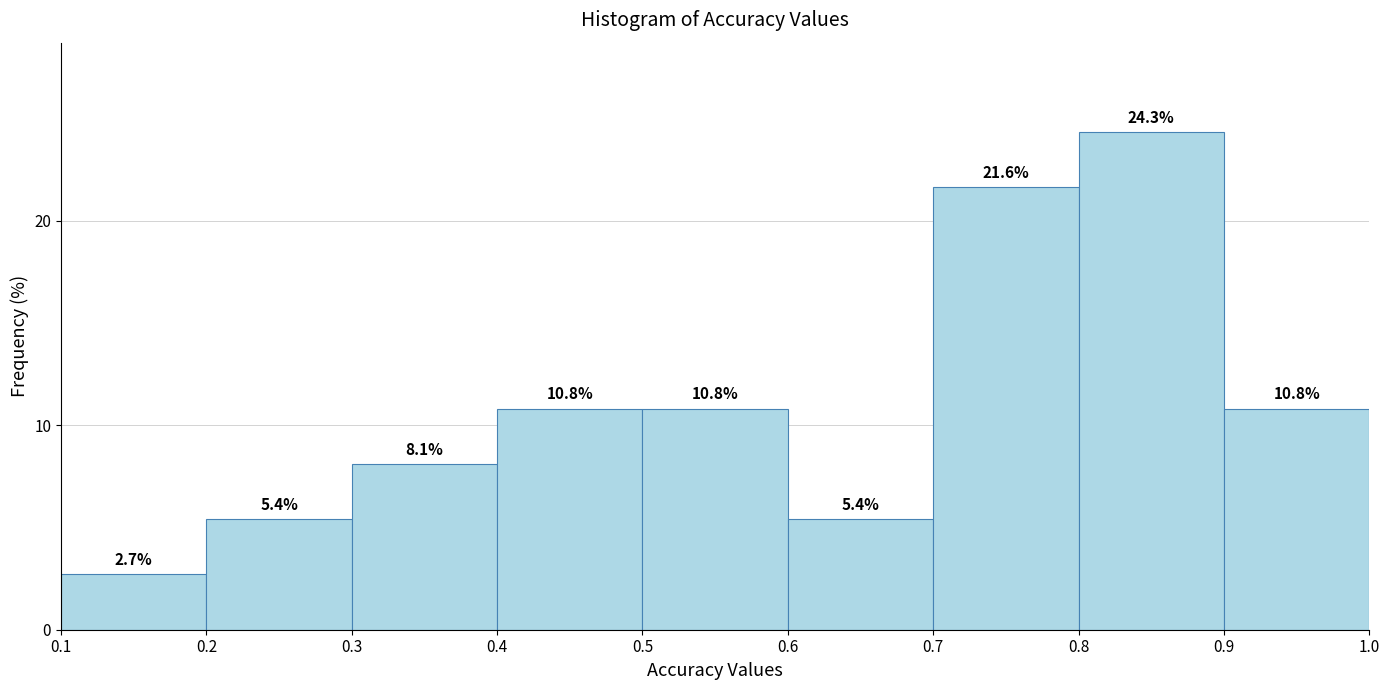

Which range on the x-axis has the tallest bar?

0.8 to 0.9